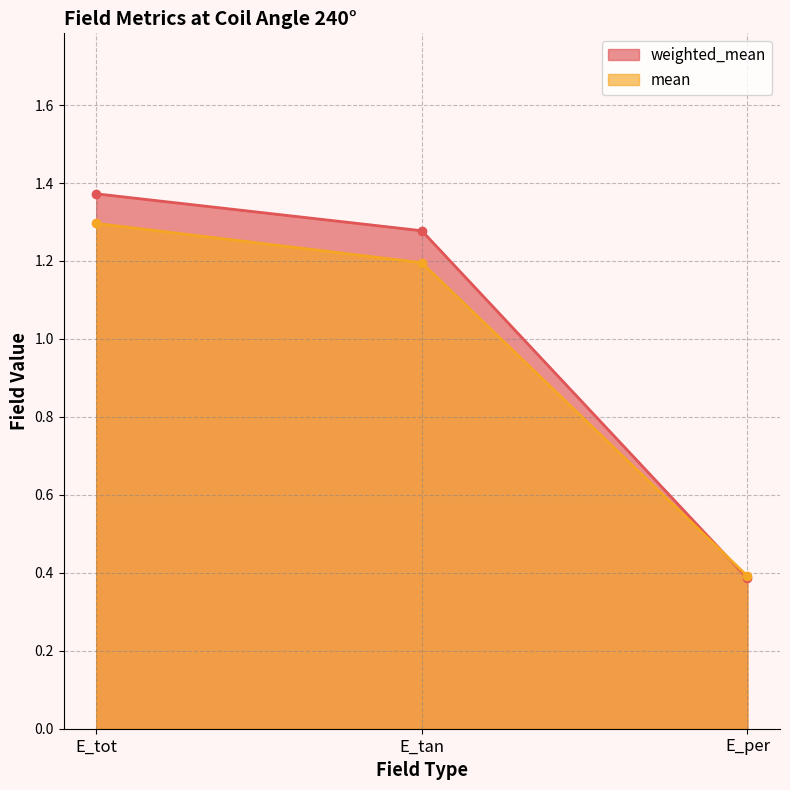

Which label corresponds to the smallest value in the chart?

E_per